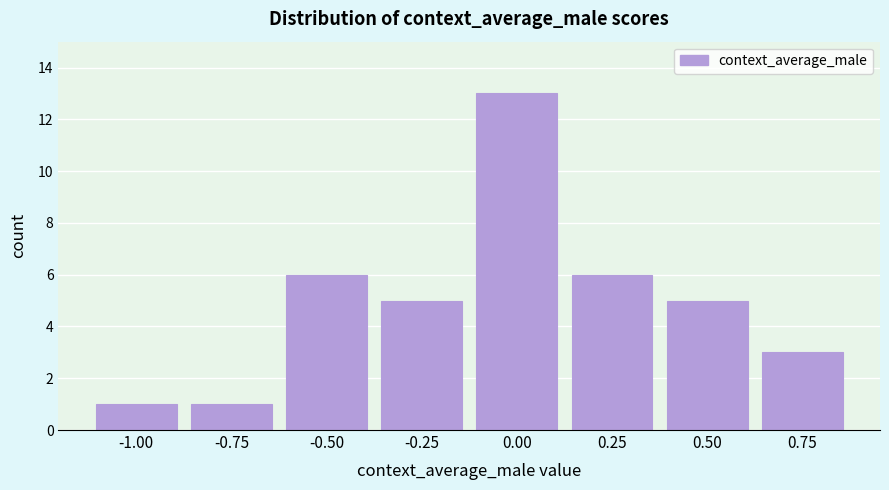

Reading right to left, what are all the values shown in this chart?

3	5	6	13	5	6	1	1